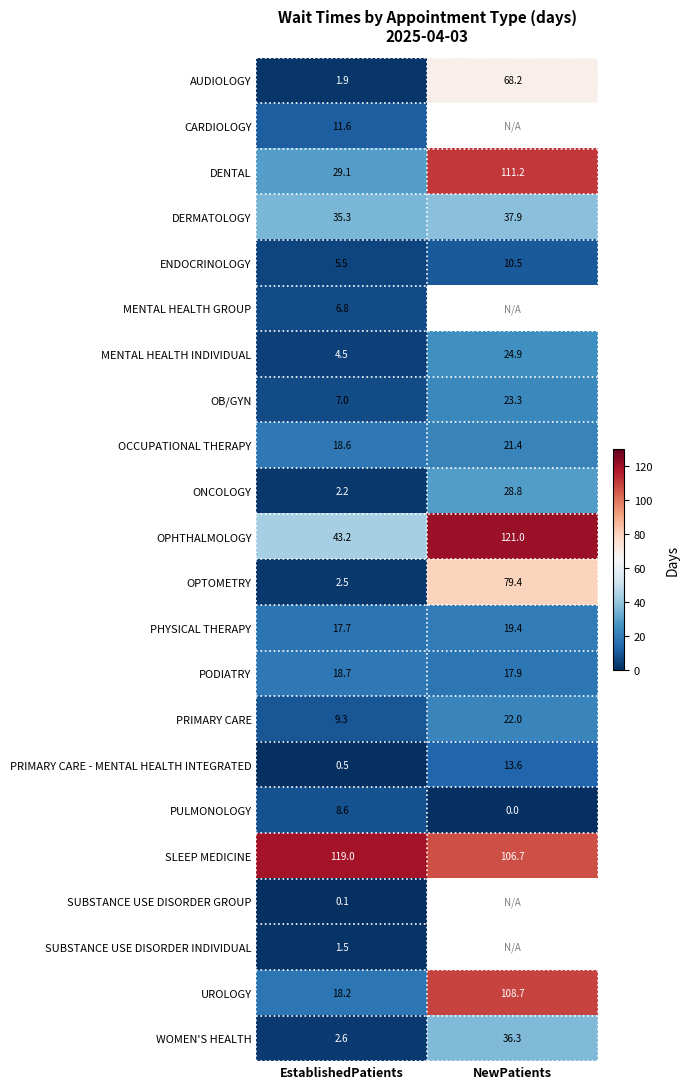

What is the spread (max minus min) of values at EstablishedPatients?

118.9